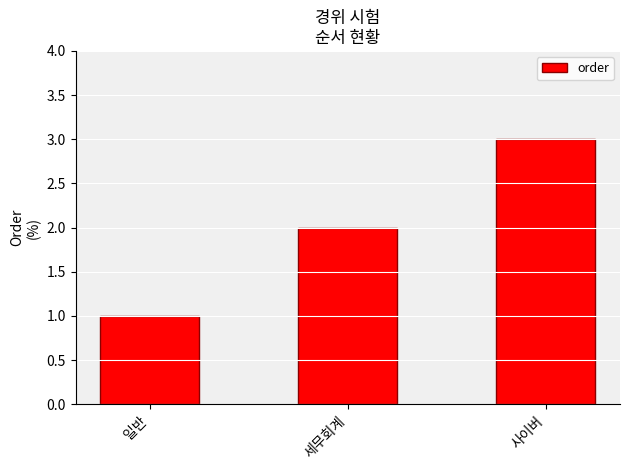

The value at 세무회계 is 2. True or false?

True